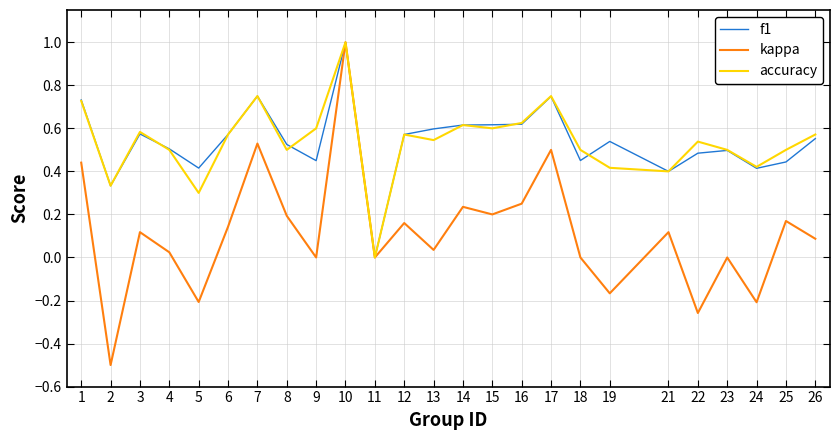

Is the value of kappa at 5 greater than the value of f1 at 2?

No